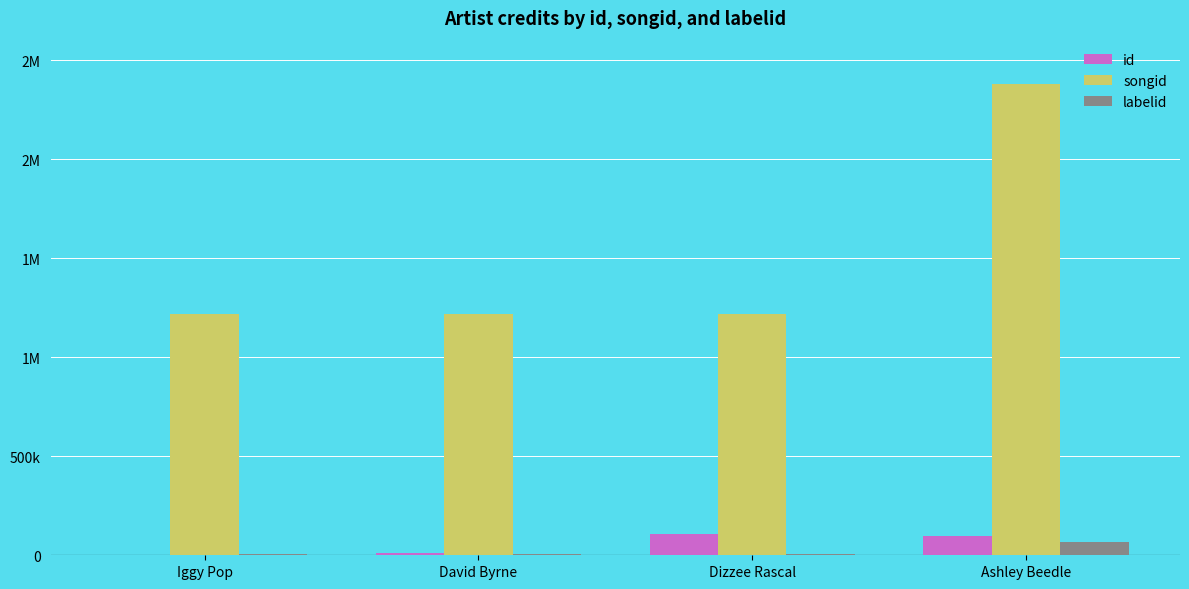

What are all the series names shown in the legend?

id, songid, labelid